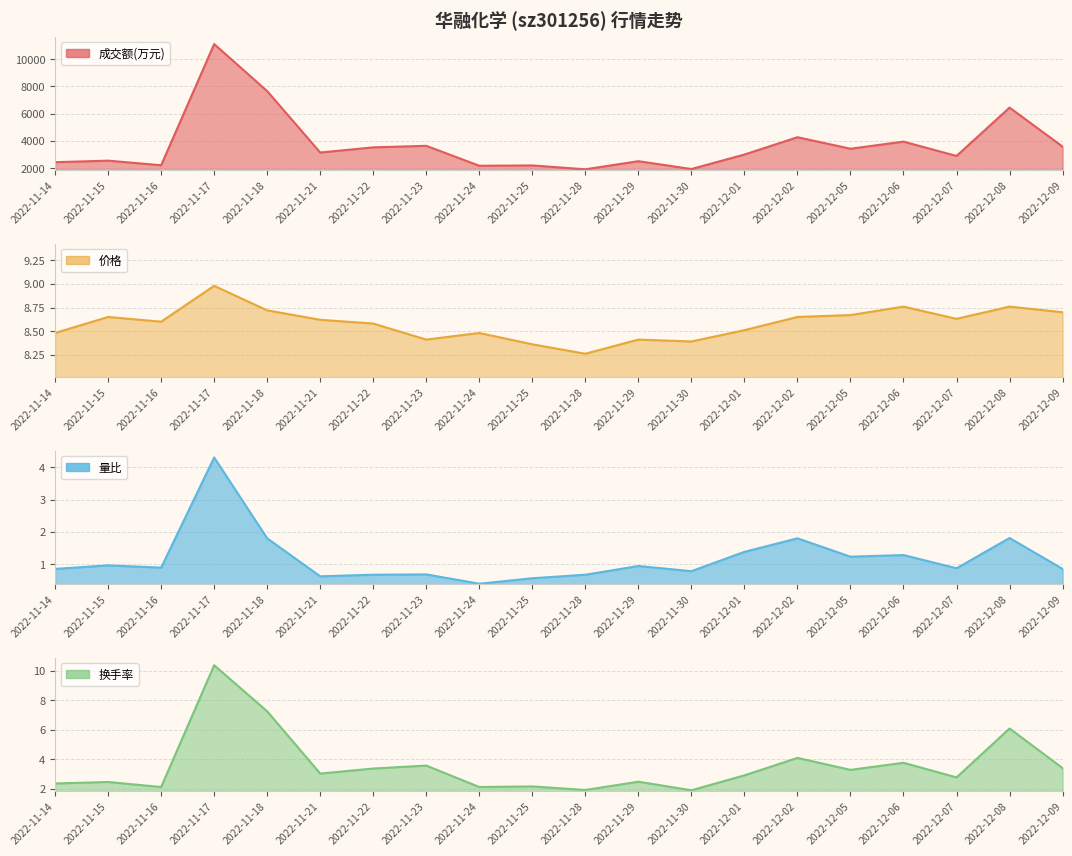

At 2022-11-14, list the series in order from largest to smallest.

成交额(万元), 价格, 换手率, 量比